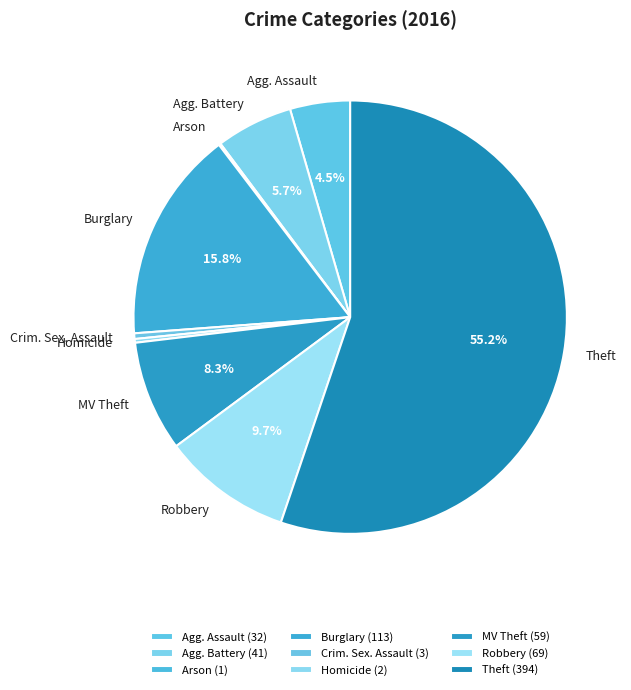

Is the sum of Crim. Sex. Assault and Agg. Assault greater than half?

No